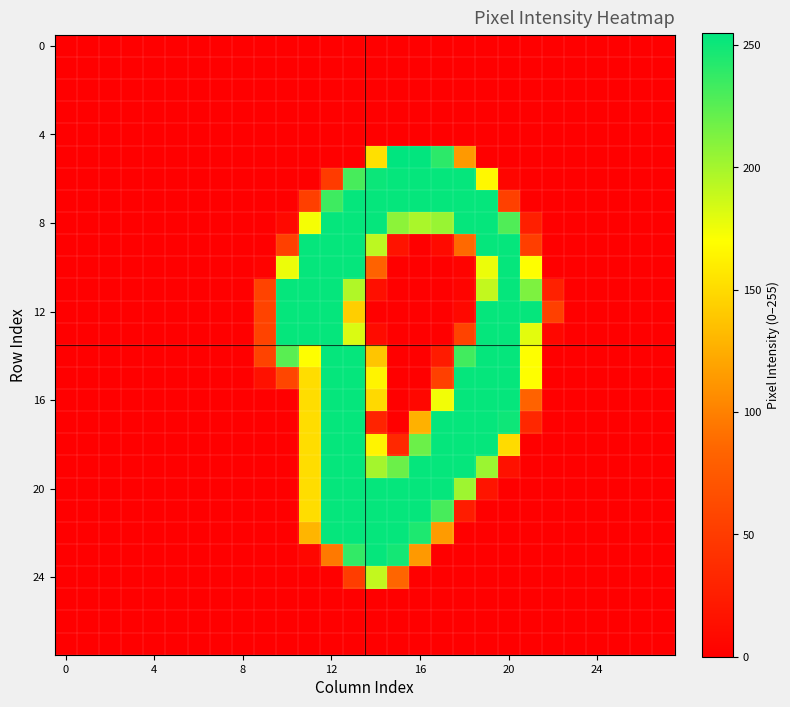

How many data points does each series have?

28